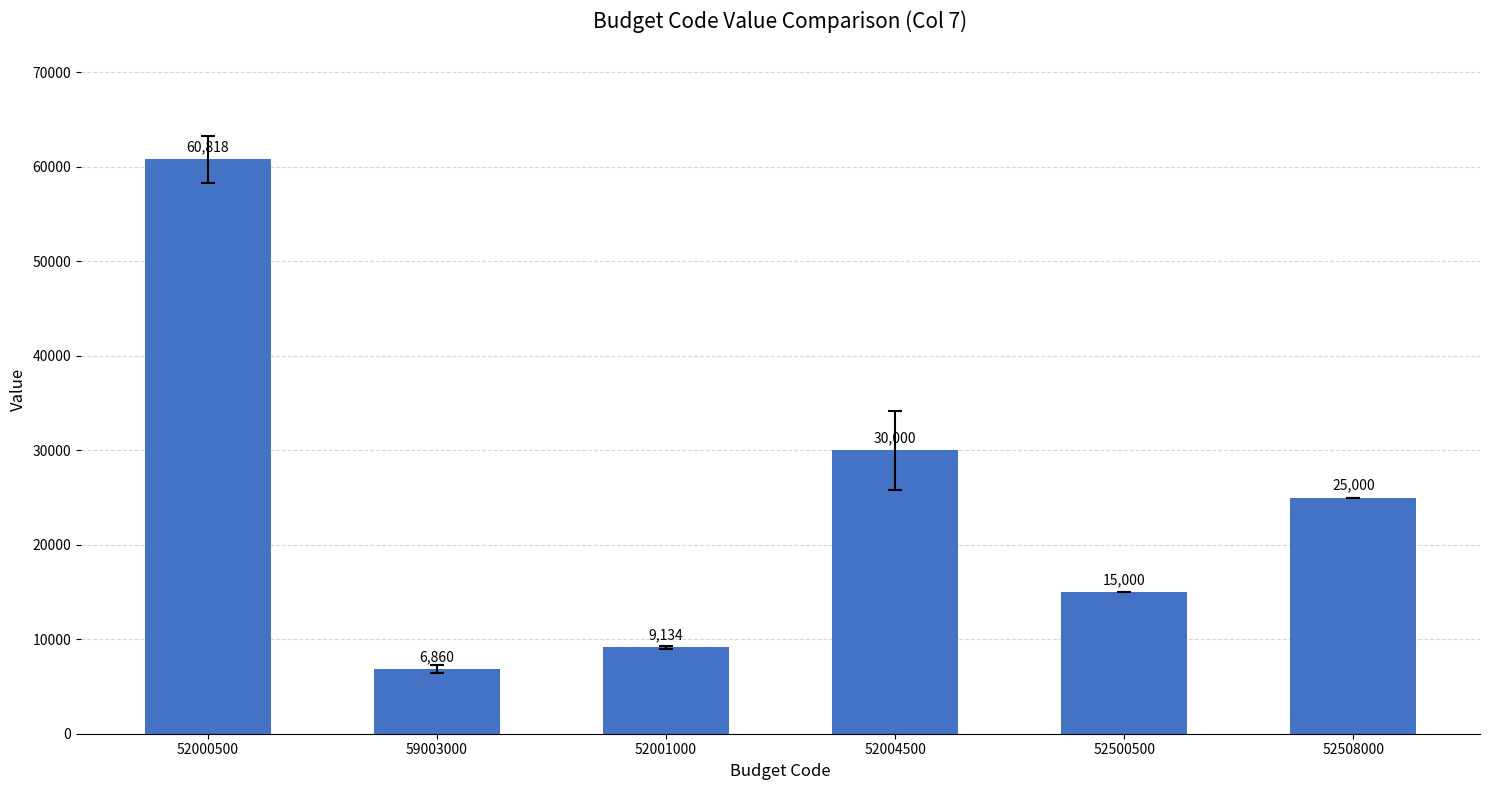

Which category has the lowest value across all series?

59003000